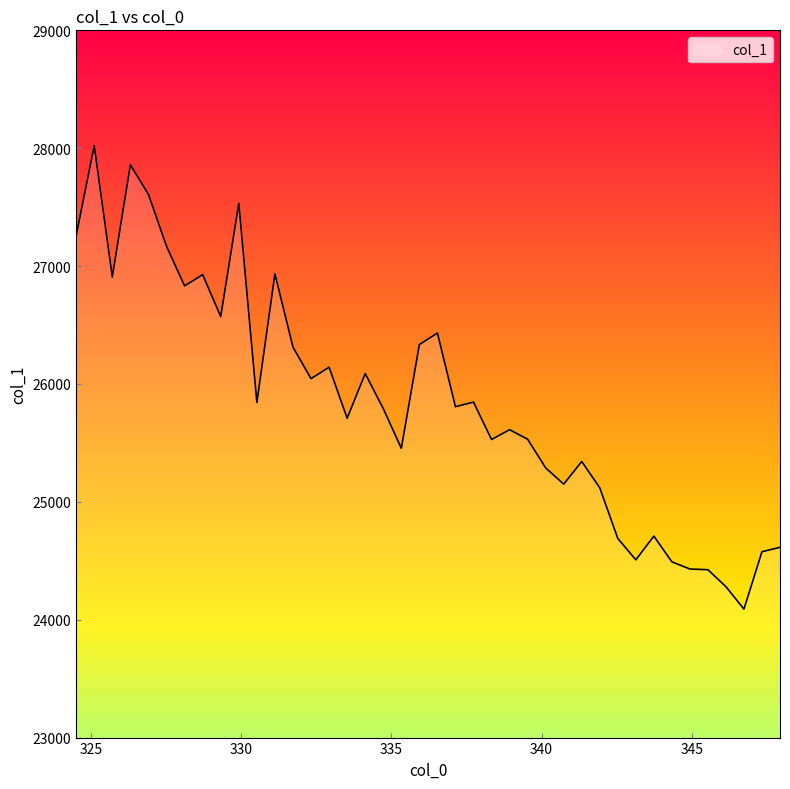

True or false: the data has more than 2 interior local peaks.

True